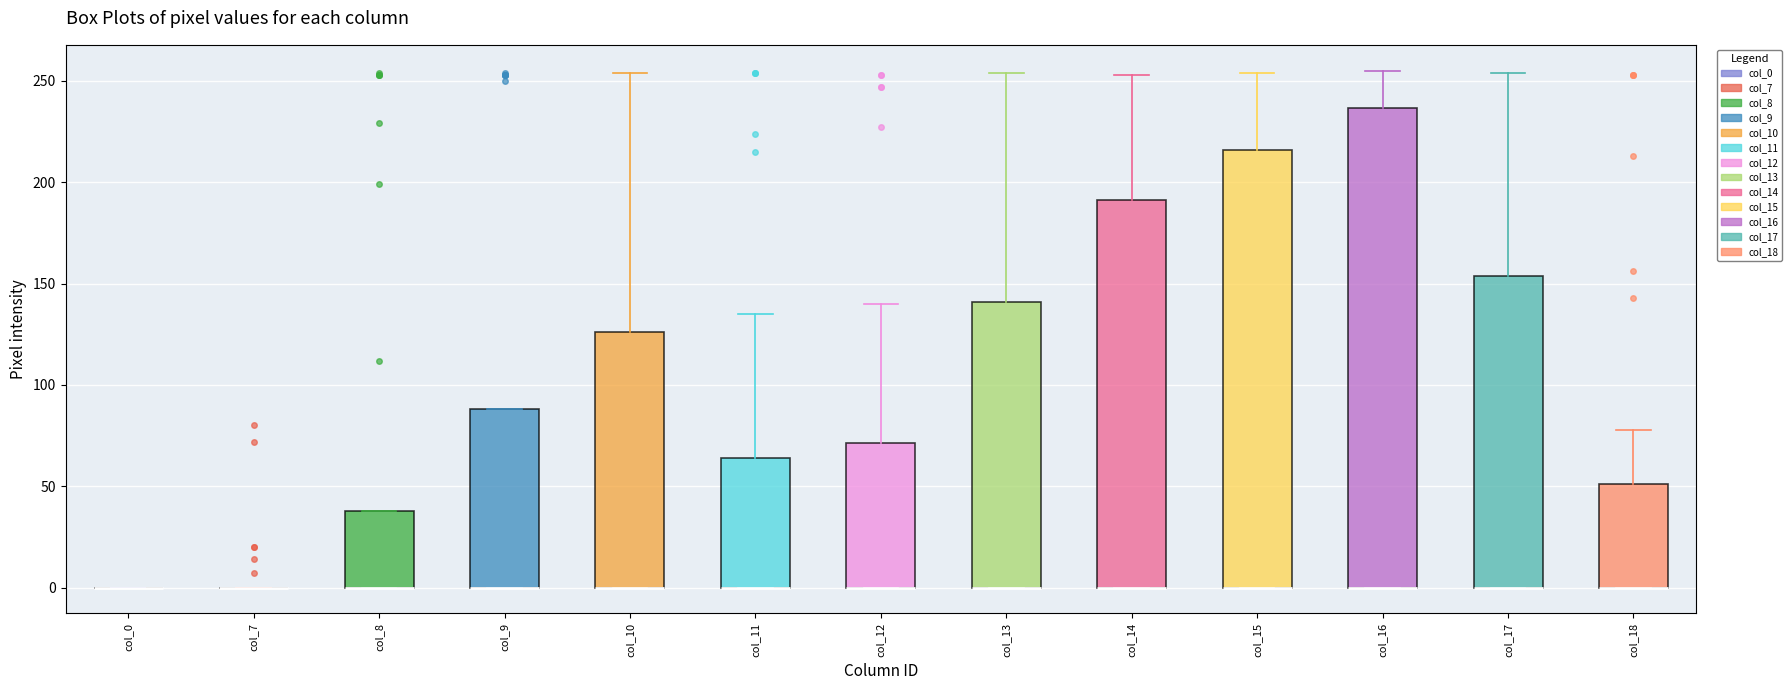

Reading left to right, read every box against the y-axis: the position of its median line, the range the box covers, and the ends of its whiskers. The values are not printed on the chart, so give them approximately, as read against the axis.

col_0: box collapsed to a line at 0, whiskers 0 to 0
col_7: box collapsed to a line at 0, whiskers 0 to 0
col_8: median 0 (drawn on the box's lower edge), box 0 to 40, whiskers 0 to 40
col_9: median 0 (drawn on the box's lower edge), box 0 to 90, whiskers 0 to 90
col_10: median 0 (drawn on the box's lower edge), box 0 to 125, whiskers 0 to 255
col_11: median 0 (drawn on the box's lower edge), box 0 to 65, whiskers 0 to 135
col_12: median 0 (drawn on the box's lower edge), box 0 to 70, whiskers 0 to 140
col_13: median 0 (drawn on the box's lower edge), box 0 to 140, whiskers 0 to 255
col_14: median 0 (drawn on the box's lower edge), box 0 to 190, whiskers 0 to 255
col_15: median 0 (drawn on the box's lower edge), box 0 to 215, whiskers 0 to 255
col_16: median 0 (drawn on the box's lower edge), box 0 to 235, whiskers 0 to 255
col_17: median 0 (drawn on the box's lower edge), box 0 to 155, whiskers 0 to 255
col_18: median 0 (drawn on the box's lower edge), box 0 to 50, whiskers 0 to 80